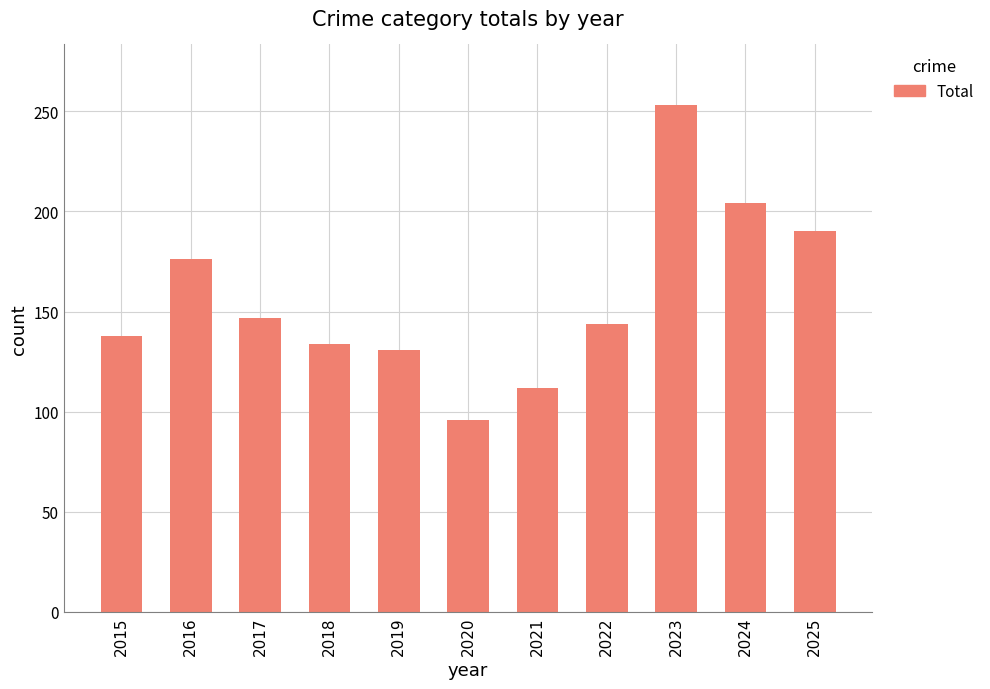

Read the value at 2017.

147